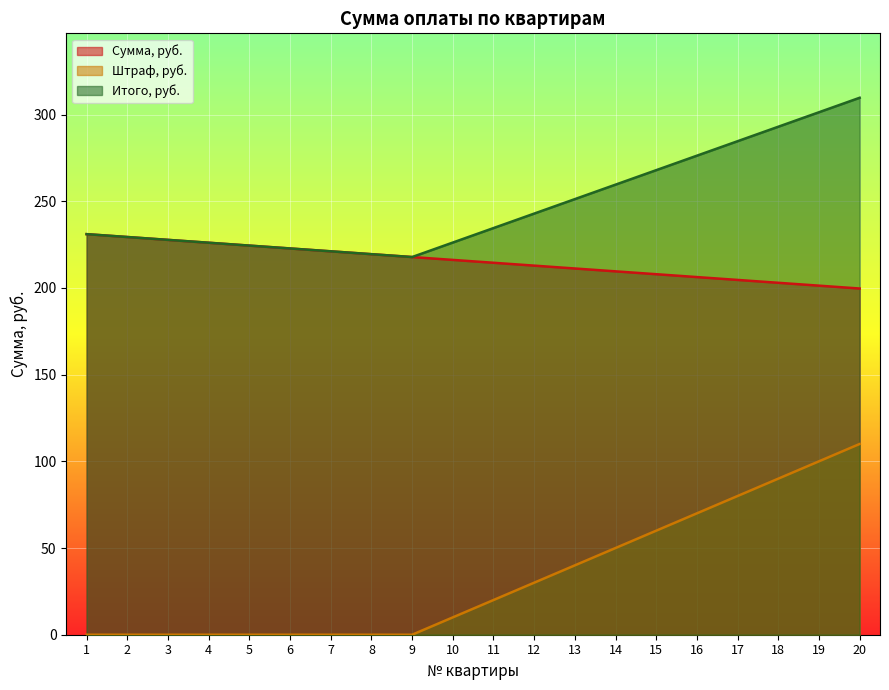

Does the chart display data point markers on the line(s)?

No